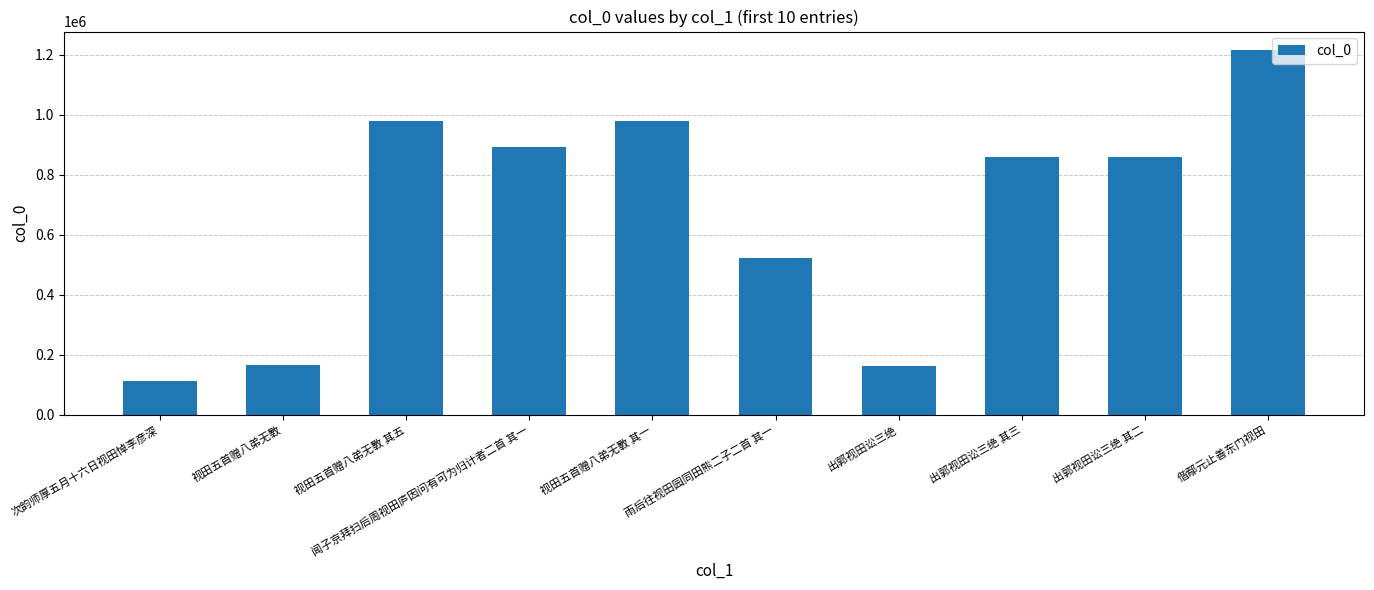

The value at 出郭视田讼三绝 其三 is 322659. True or false?

False